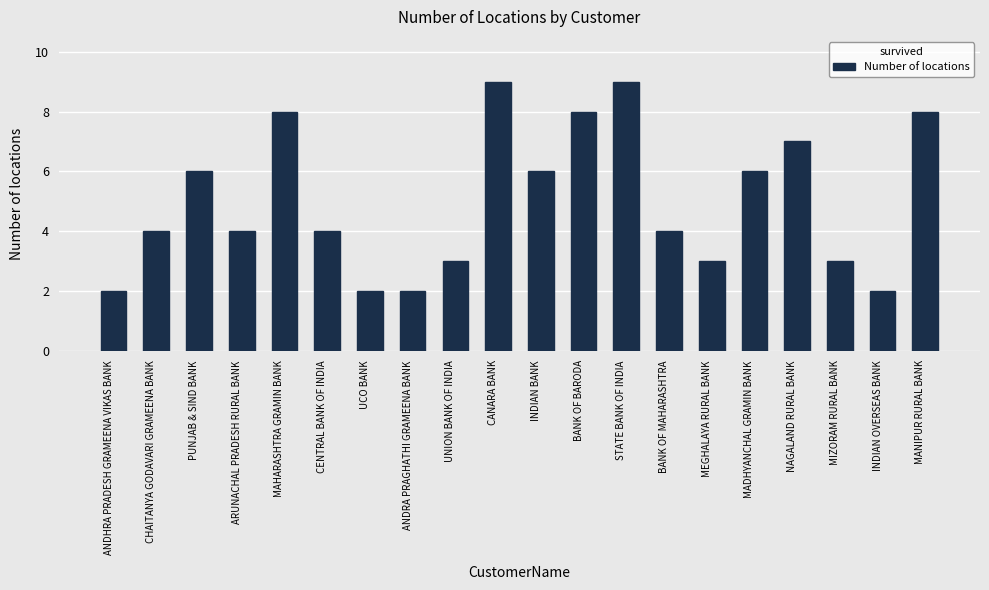

What is the approximate value at UNION BANK OF INDIA?

3